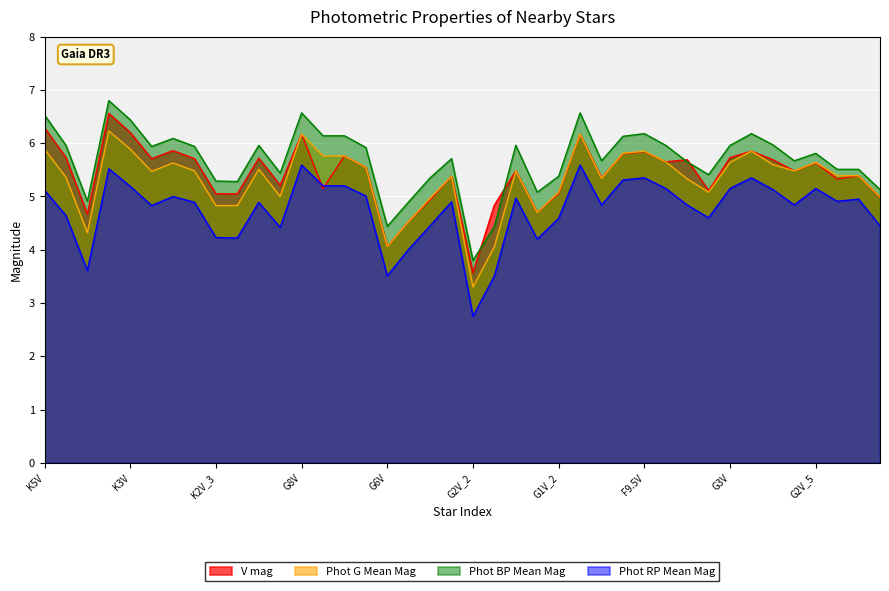

What is the difference between the Phot_BP_Mean_Mag values at 21 and 30?

1.2